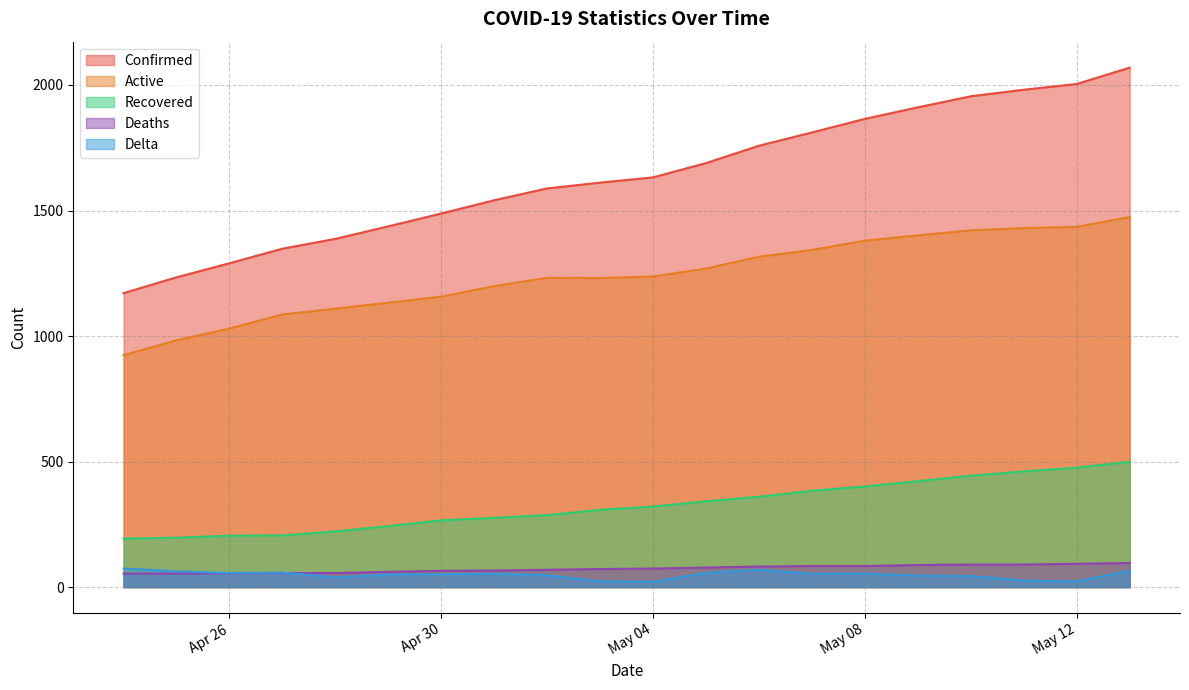

What is the minimum value for Delta?

21